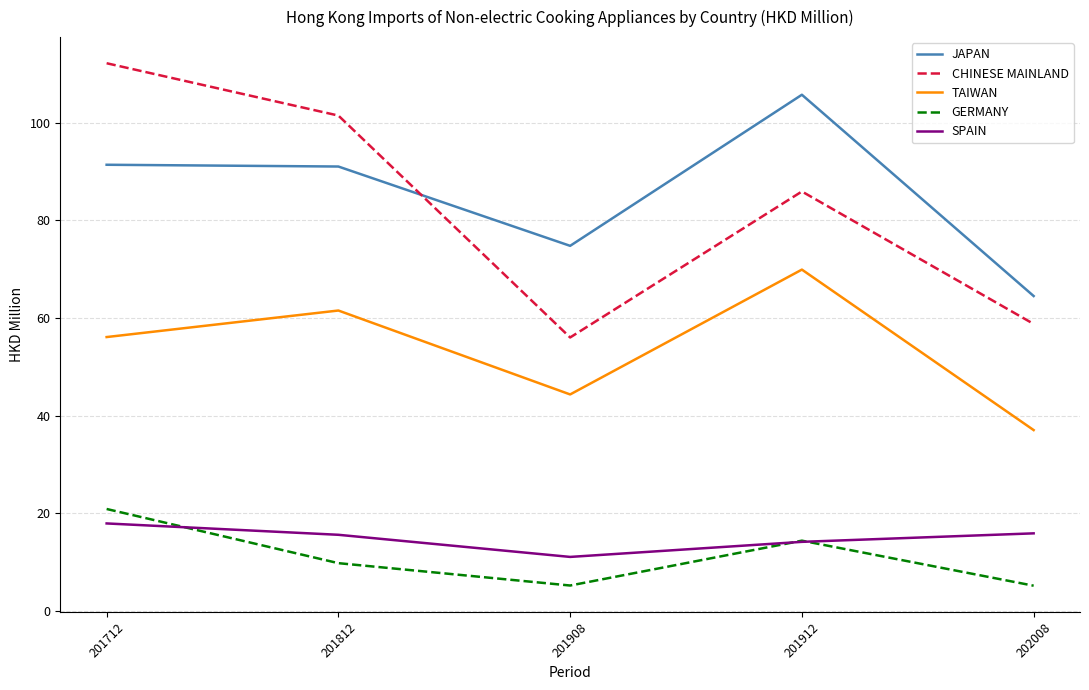

True or false: SPAIN and CHINESE MAINLAND cross at least once.

False